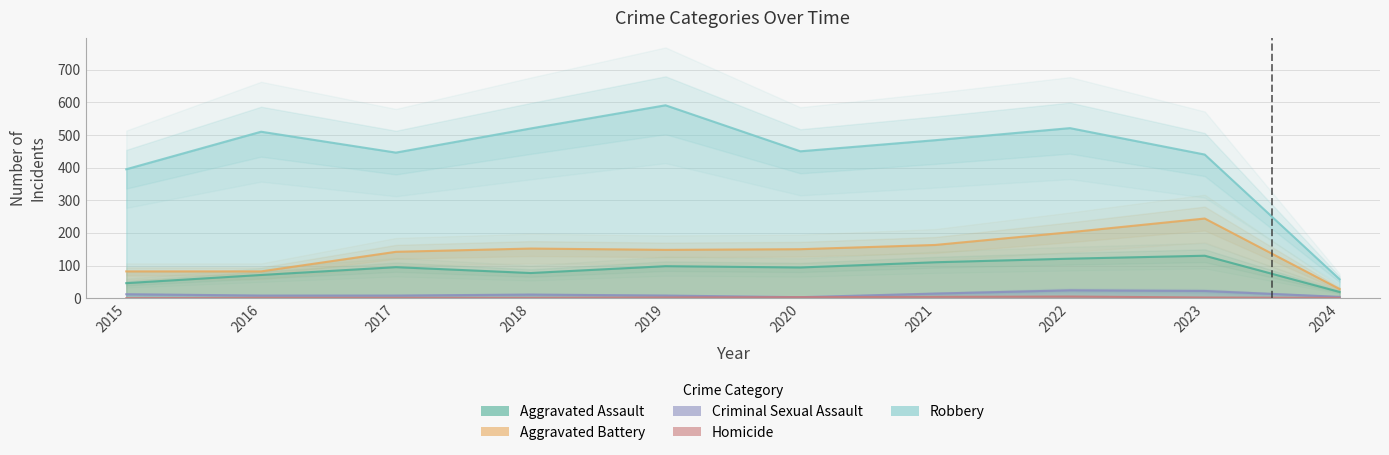

True or false: Robbery has a value of 395 at 2015.

True